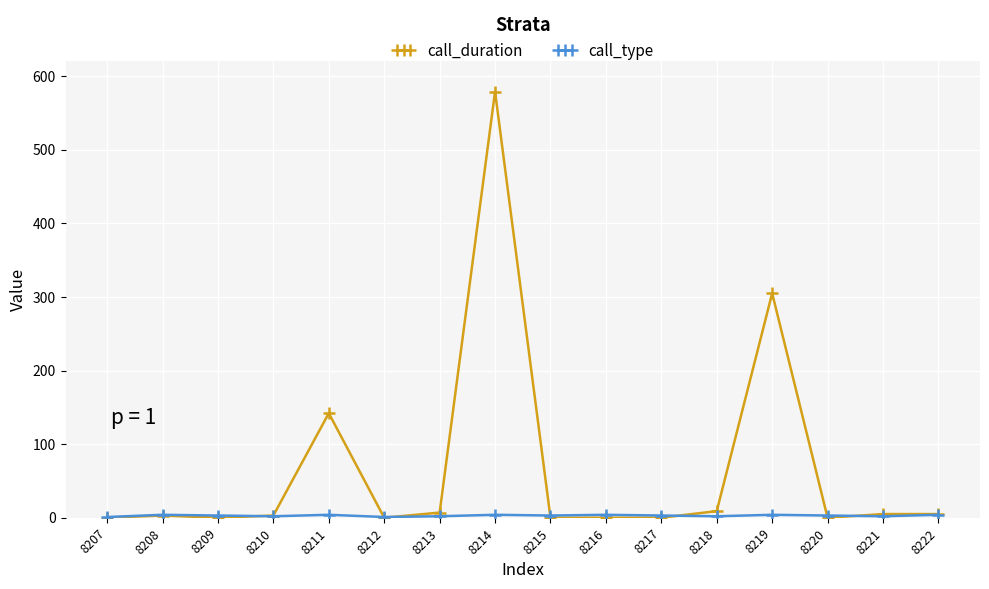

At which category is the sum across all series the highest?

8214